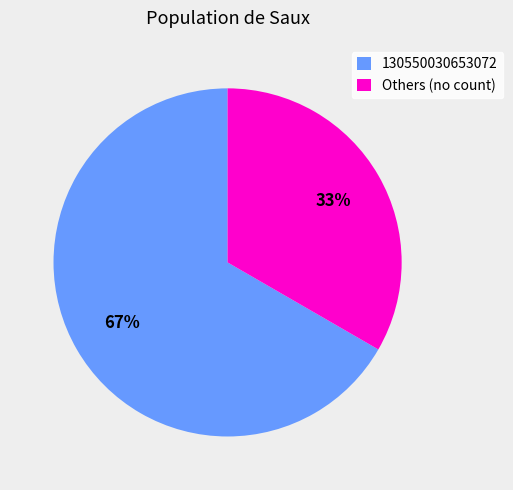

What is the ratio of the value at Others (no count) to the value at 130550030653072?

0.5